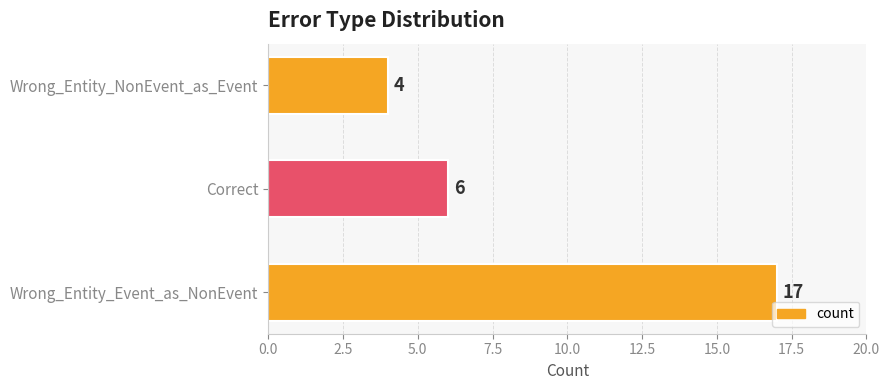

Which has a higher value, Wrong_Entity_NonEvent_as_Event or Correct?

Correct